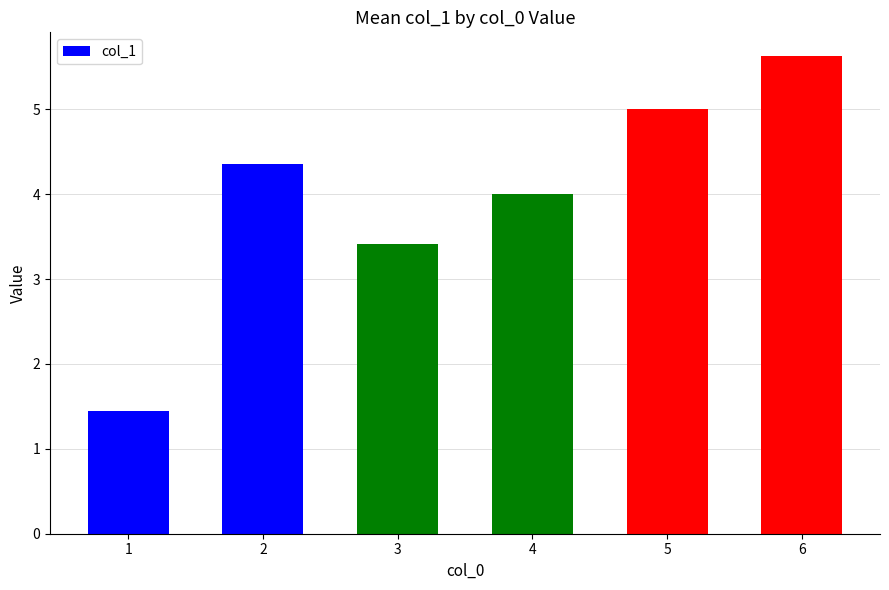

What is the difference between the values at 3 and 4?

0.6